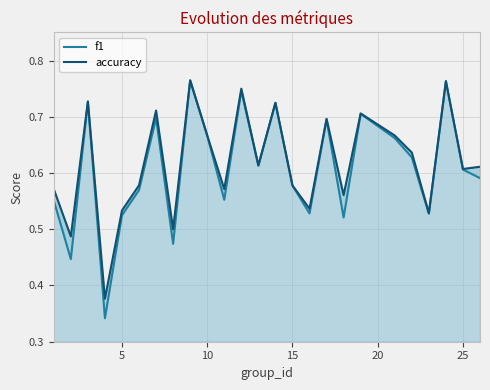

Which series has the largest range (max minus min)?

f1